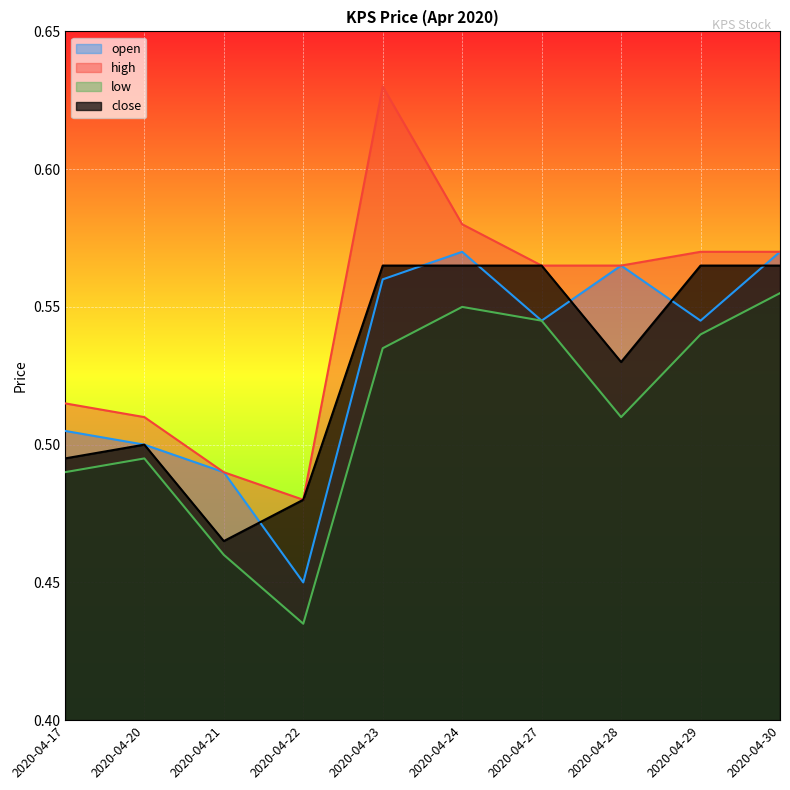

At which category does high reach its first local peak?

2020-04-23